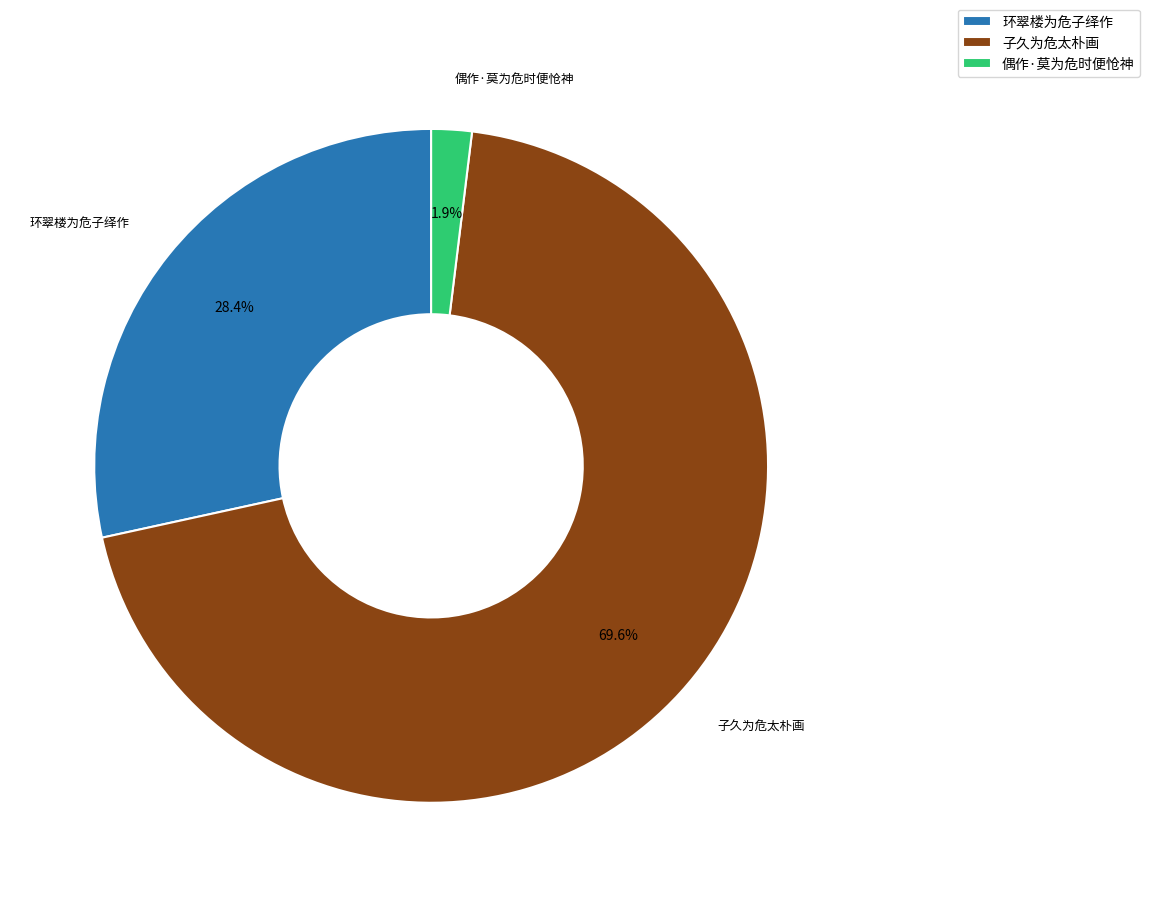

Does 偶作·莫为危时便怆神 represent more than half of the total?

No